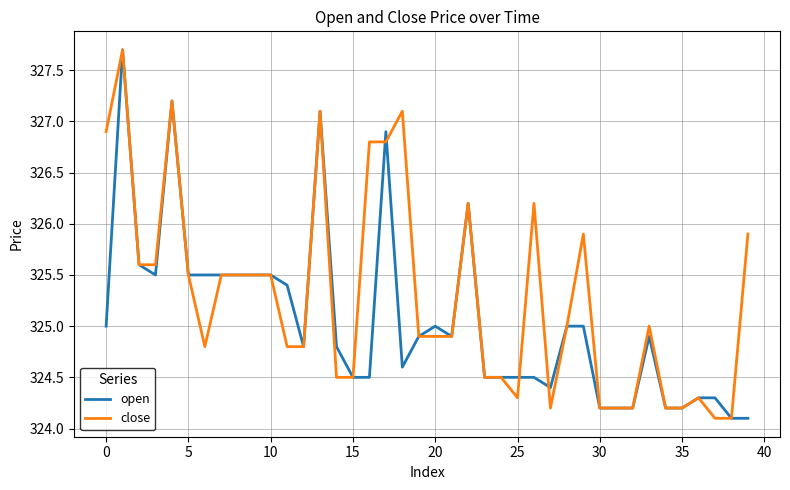

Which series has the largest total across all categories?

close